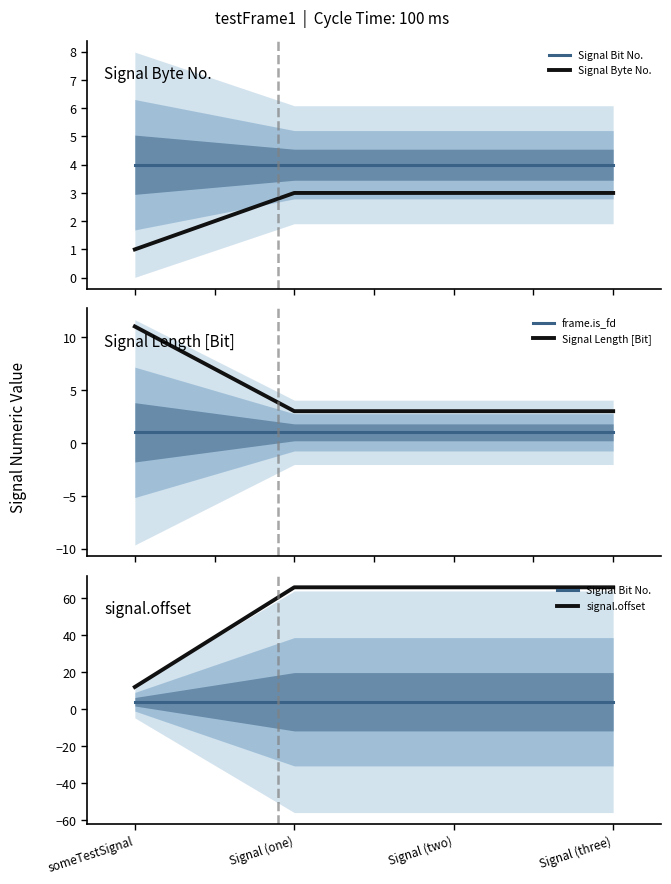

Reading right to left, list all the values displayed in this chart.

Signal Bit No.: Signal (three)=4	Signal (two)=4	Signal (one)=4	someTestSignal=4
Signal Byte No.: Signal (three)=3	Signal (two)=3	Signal (one)=3	someTestSignal=1
frame.is_fd: Signal (three)=1	Signal (two)=1	Signal (one)=1	someTestSignal=1
Signal Length [Bit]: Signal (three)=3	Signal (two)=3	Signal (one)=3	someTestSignal=11
signal.offset: Signal (three)=66	Signal (two)=66	Signal (one)=66	someTestSignal=12